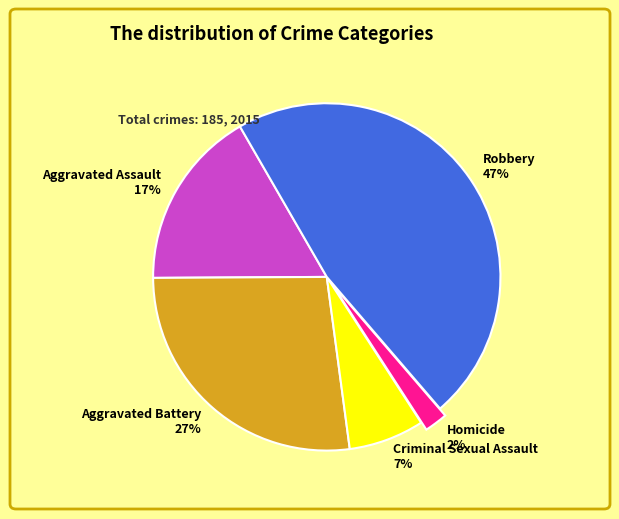

To the nearest percent, what percentage of the pie is Homicide?

2%